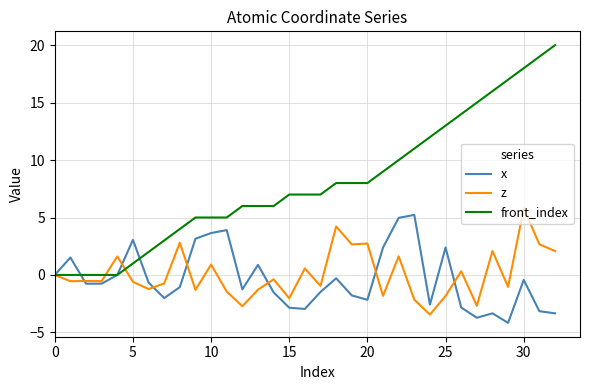

Which series has the widest spread of values?

front_index